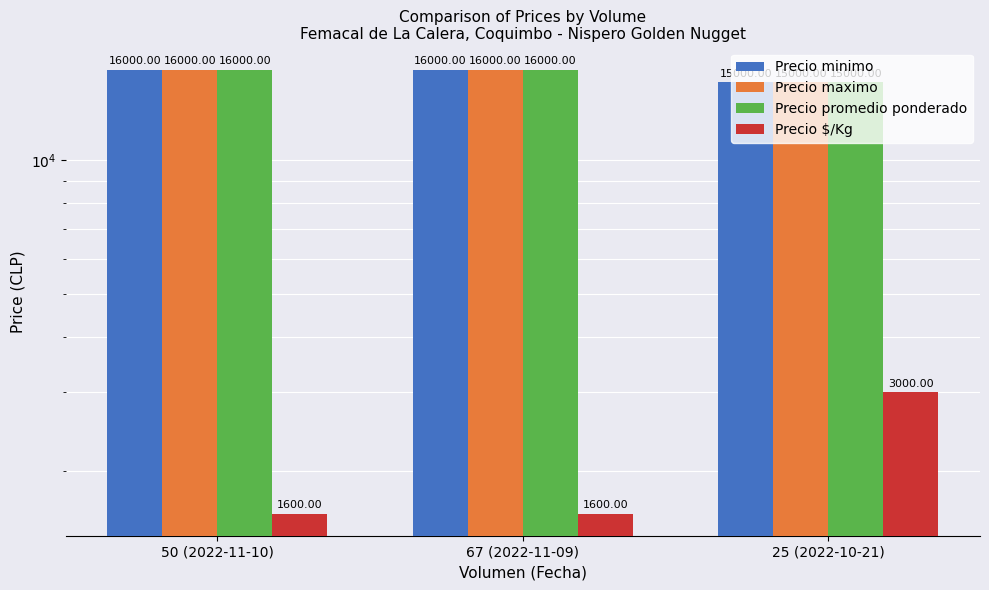

What is the difference between the Precio $/Kg values at 25 (2022-10-21) and 50 (2022-11-10)?

1400